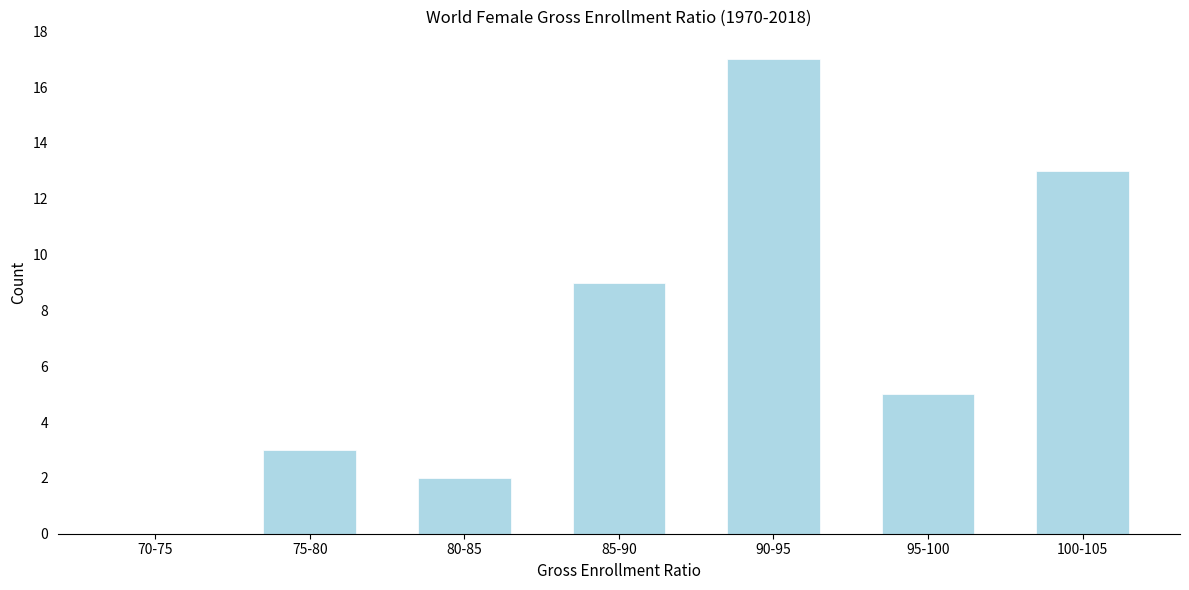

Reading left to right, extract all data points from this chart.

70-75=0	75-80=3	80-85=2	85-90=9	90-95=17	95-100=5	100-105=13